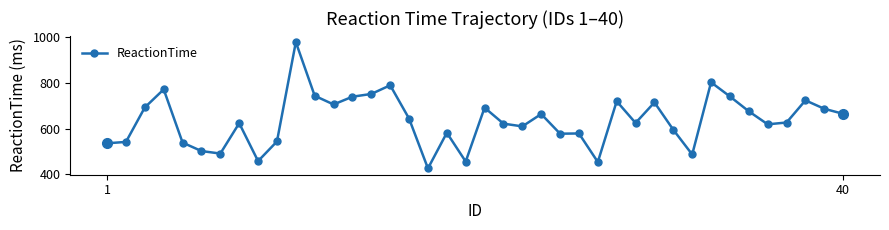

What is the difference between the second highest and second lowest values?

349